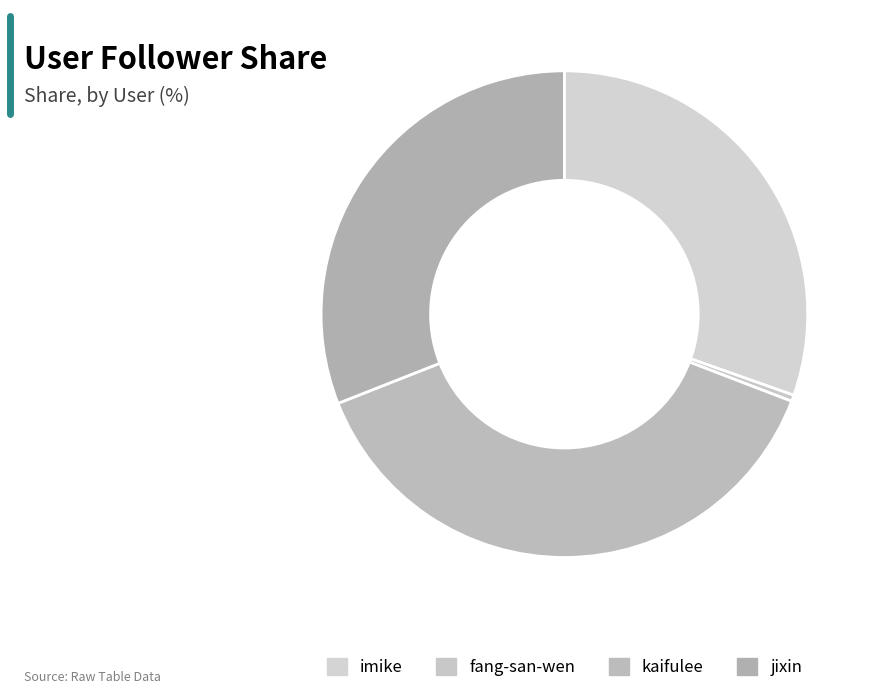

What is the change in value from imike to jixin?

+15724